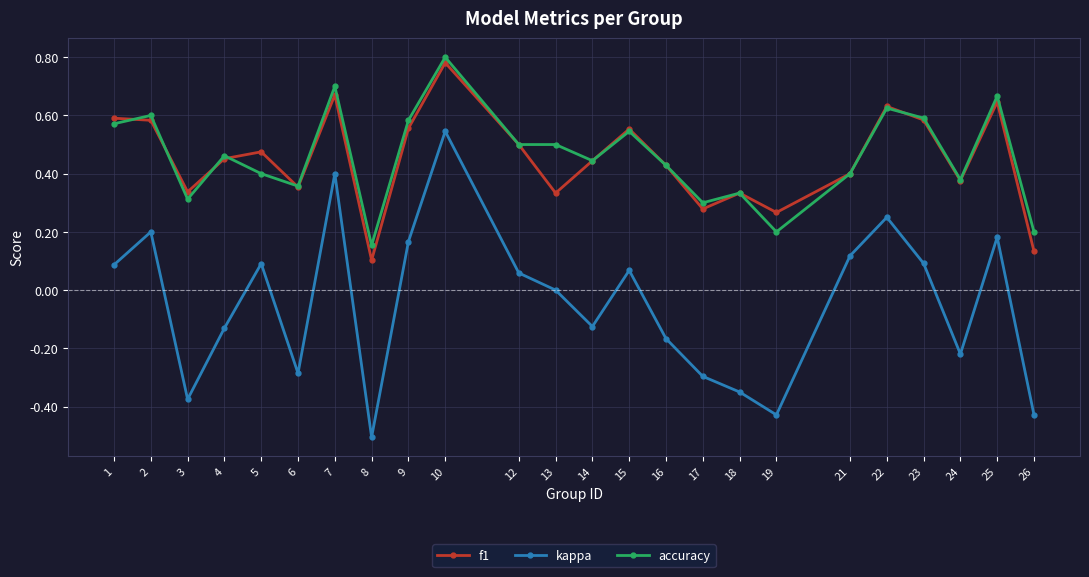

At which category does kappa reach its first local peak?

2